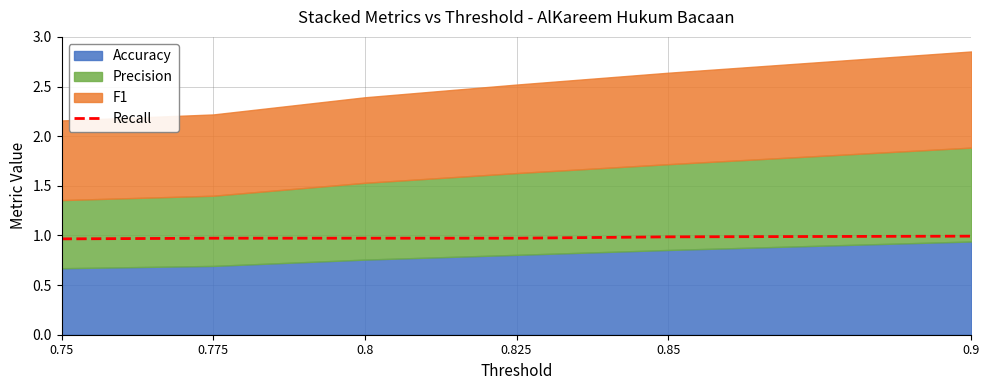

The Recall series shows 0.5 at 0.85. True or false?

False